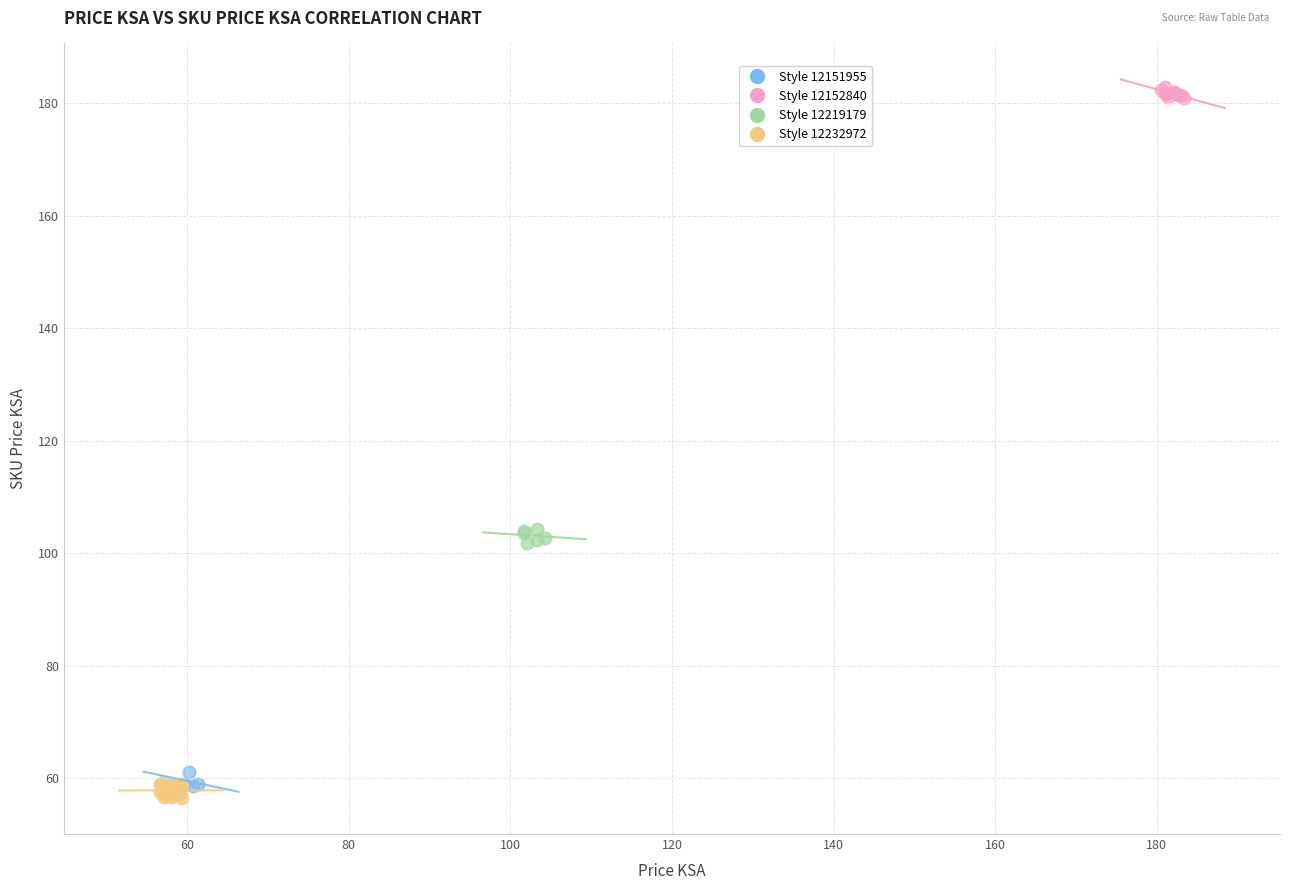

Which series reaches the minimum Y coordinate?

Style 12232972